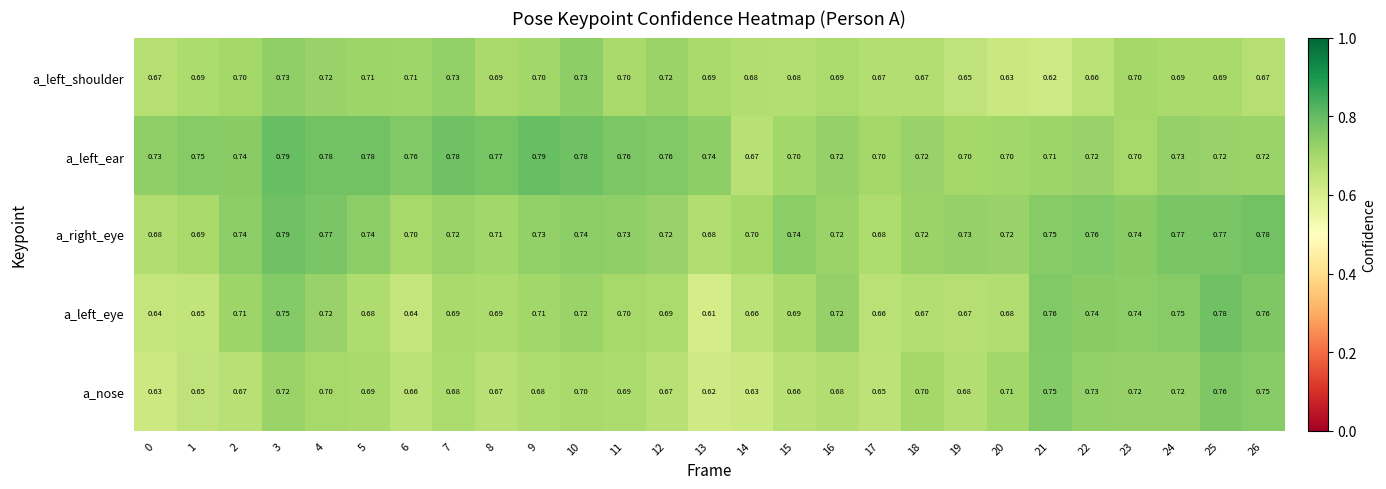

Rank the series at 10 from highest to lowest value.

a_left_ear, a_right_eye, a_left_shoulder, a_left_eye, a_nose